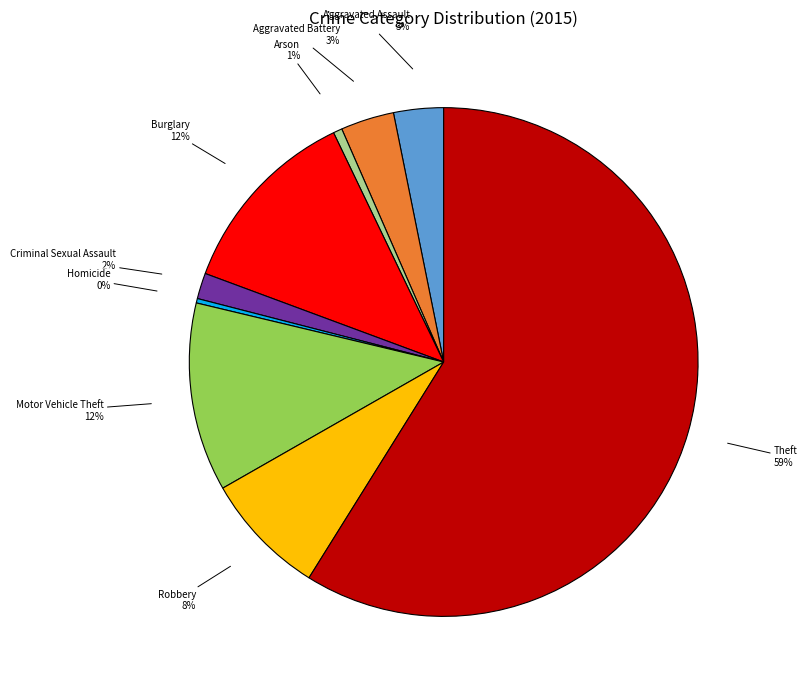

To the nearest percent, what is the combined percentage of Theft and Criminal Sexual Assault?

61%